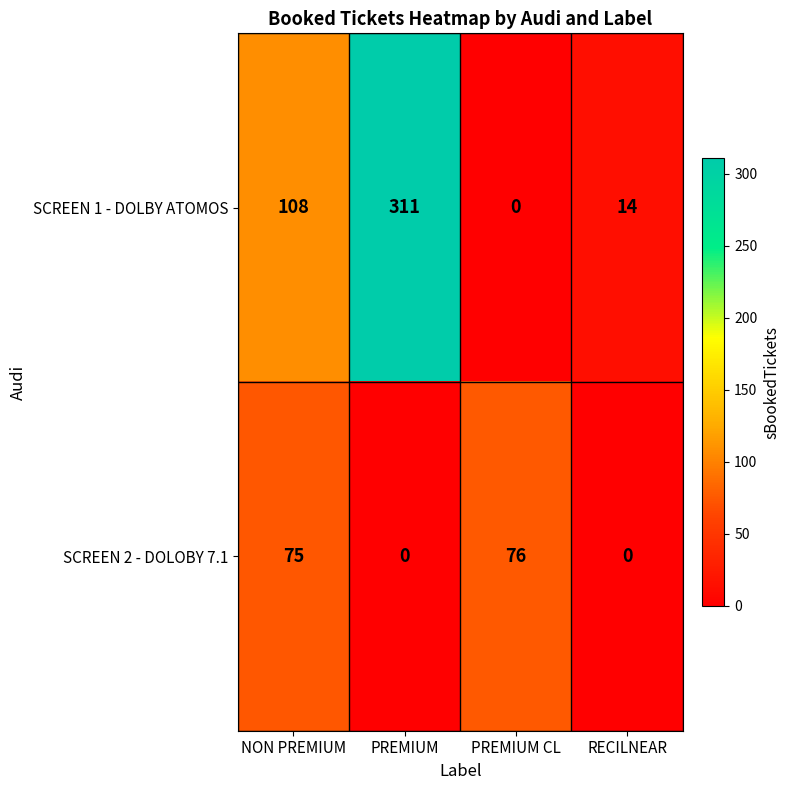

Reading left to right, transcribe all the data shown in this chart.

SCREEN 1 - DOLBY ATOMOS: 108	311	0	14
SCREEN 2 - DOLOBY 7.1: 75	0	76	0